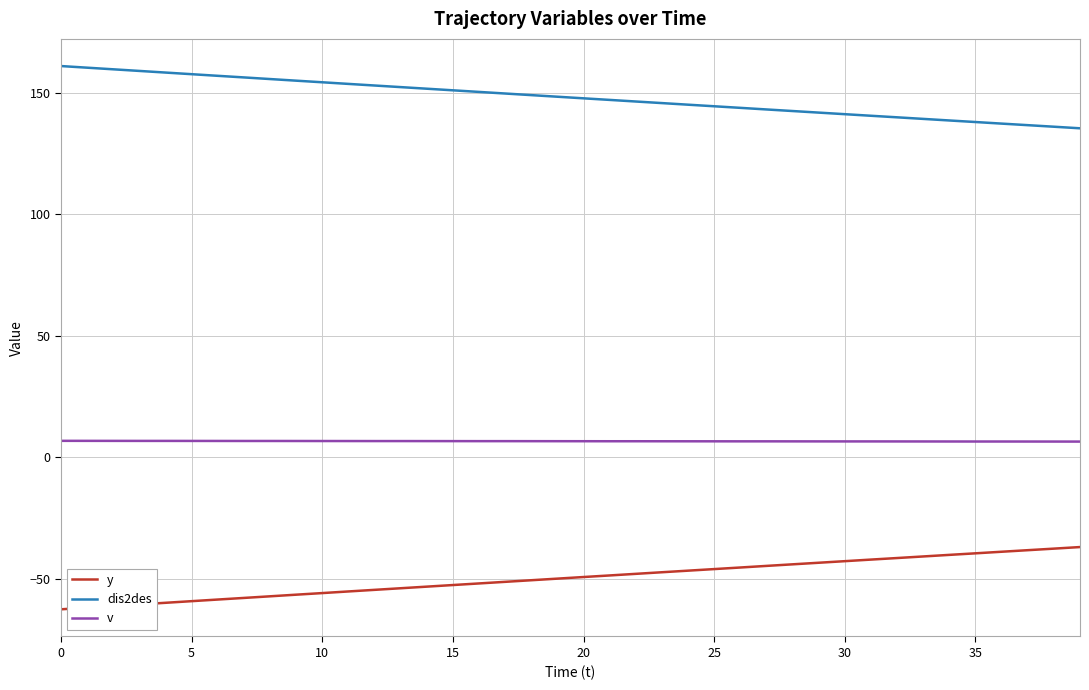

Rank the series by their maximum value, from highest to lowest.

dis2des, v, y